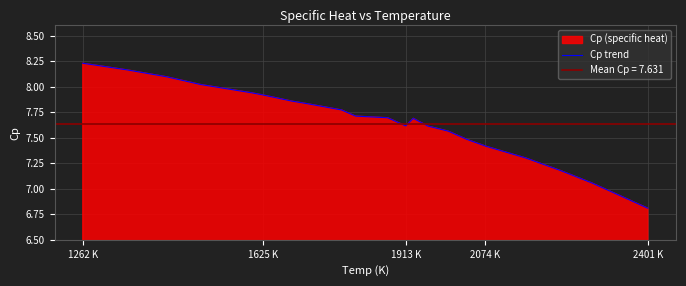

Where does the data first go above 7?

1262 K